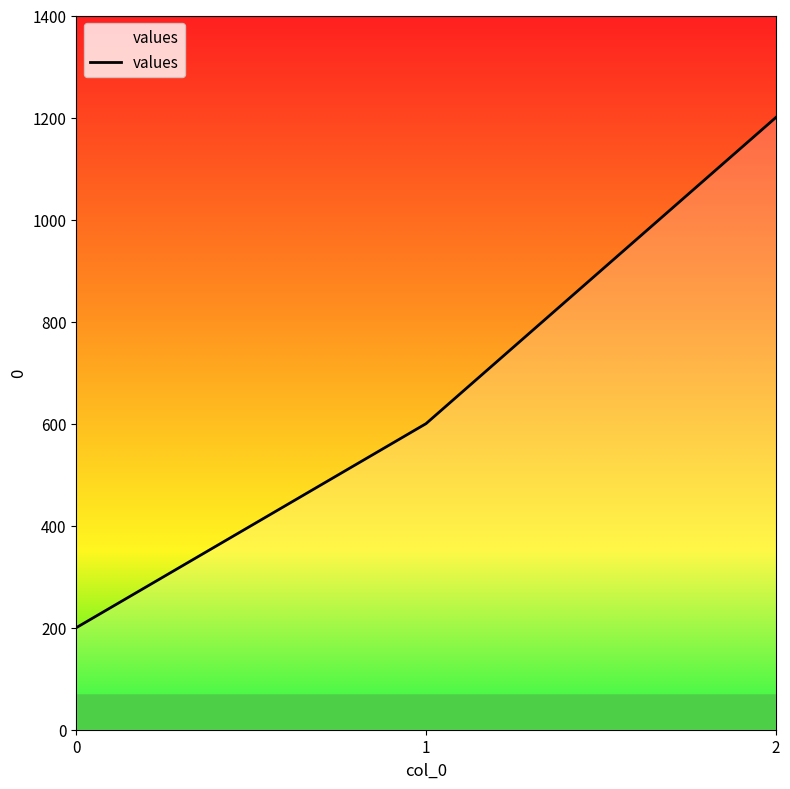

How many distinct data groups are displayed?

1